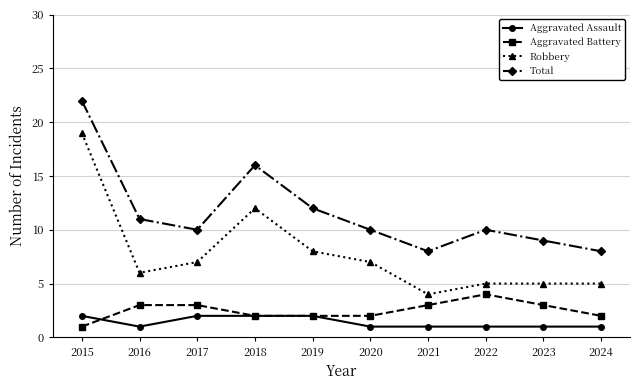

What is the total value across all series at 2017?

22